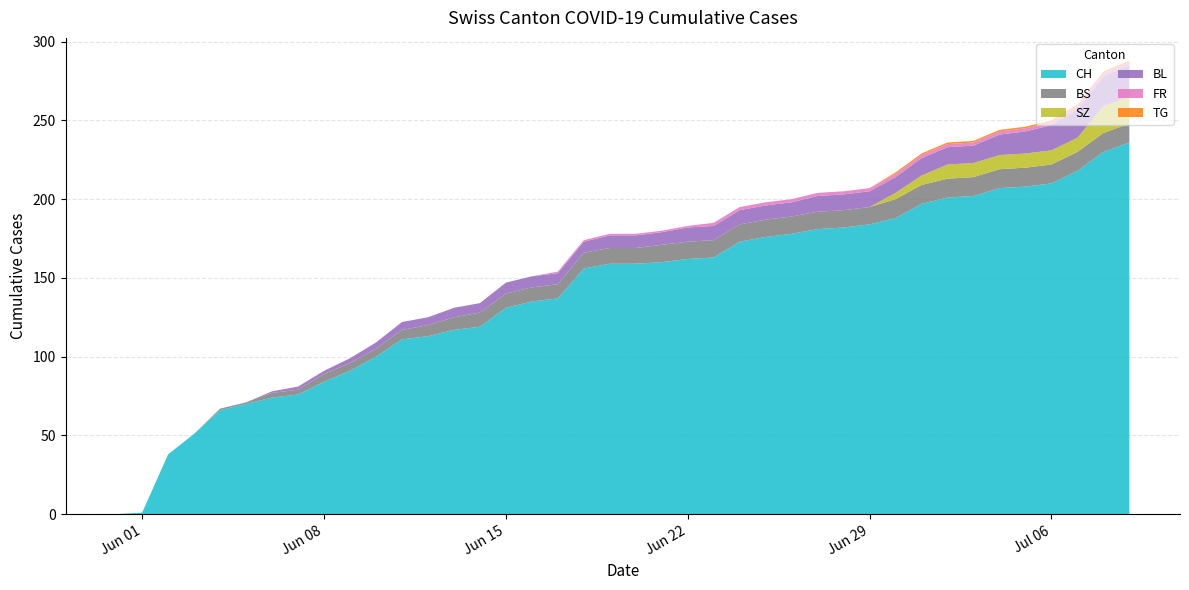

Reading left to right, extract all data points from this chart.

CH: 2020-05-31=0	2020-06-01=1	2020-06-02=38	2020-06-03=51	2020-06-04=66	2020-06-05=70	2020-06-06=74	2020-06-07=76	2020-06-08=84	2020-06-09=91	2020-06-10=100	2020-06-11=111	2020-06-12=113	2020-06-13=117	2020-06-14=119	2020-06-15=131	2020-06-16=135	2020-06-17=137	2020-06-18=156	2020-06-19=159	2020-06-20=159	2020-06-21=160	2020-06-22=162	2020-06-23=163	2020-06-24=173	2020-06-25=176	2020-06-26=178	2020-06-27=181	2020-06-28=182	2020-06-29=184	2020-06-30=188	2020-07-01=197	2020-07-02=201	2020-07-03=202	2020-07-04=207	2020-07-05=208	2020-07-06=210	2020-07-07=218	2020-07-08=230	2020-07-09=236
BS: 2020-05-31=0	2020-06-01=0	2020-06-02=0	2020-06-03=0	2020-06-04=1	2020-06-05=1	2020-06-06=3	2020-06-07=3	2020-06-08=5	2020-06-09=5	2020-06-10=5	2020-06-11=6	2020-06-12=7	2020-06-13=8	2020-06-14=9	2020-06-15=9	2020-06-16=9	2020-06-17=9	2020-06-18=10	2020-06-19=10	2020-06-20=10	2020-06-21=11	2020-06-22=11	2020-06-23=11	2020-06-24=11	2020-06-25=11	2020-06-26=11	2020-06-27=11	2020-06-28=11	2020-06-29=11	2020-06-30=12	2020-07-01=12	2020-07-02=12	2020-07-03=12	2020-07-04=12	2020-07-05=12	2020-07-06=12	2020-07-07=12	2020-07-08=12	2020-07-09=12
SZ: 2020-05-31=0	2020-06-01=0	2020-06-02=0	2020-06-03=0	2020-06-04=0	2020-06-05=0	2020-06-06=0	2020-06-07=0	2020-06-08=0	2020-06-09=0	2020-06-10=0	2020-06-11=0	2020-06-12=0	2020-06-13=0	2020-06-14=0	2020-06-15=0	2020-06-16=0	2020-06-17=0	2020-06-18=0	2020-06-19=0	2020-06-20=0	2020-06-21=0	2020-06-22=0	2020-06-23=0	2020-06-24=0	2020-06-25=0	2020-06-26=0	2020-06-27=0	2020-06-28=0	2020-06-29=0	2020-06-30=4	2020-07-01=6	2020-07-02=9	2020-07-03=9	2020-07-04=9	2020-07-05=9	2020-07-06=9	2020-07-07=9	2020-07-08=17	2020-07-09=17
FR: 2020-05-31=0	2020-06-01=0	2020-06-02=0	2020-06-03=0	2020-06-04=0	2020-06-05=0	2020-06-06=0	2020-06-07=0	2020-06-08=0	2020-06-09=0	2020-06-10=0	2020-06-11=0	2020-06-12=0	2020-06-13=0	2020-06-14=0	2020-06-15=0	2020-06-16=0	2020-06-17=1	2020-06-18=1	2020-06-19=1	2020-06-20=1	2020-06-21=1	2020-06-22=1	2020-06-23=2	2020-06-24=2	2020-06-25=2	2020-06-26=2	2020-06-27=2	2020-06-28=2	2020-06-29=2	2020-06-30=2	2020-07-01=2	2020-07-02=2	2020-07-03=2	2020-07-04=2	2020-07-05=2	2020-07-06=2	2020-07-07=2	2020-07-08=2	2020-07-09=2
TG: 2020-05-31=0	2020-06-01=0	2020-06-02=0	2020-06-03=0	2020-06-04=0	2020-06-05=0	2020-06-06=0	2020-06-07=0	2020-06-08=0	2020-06-09=0	2020-06-10=0	2020-06-11=0	2020-06-12=0	2020-06-13=0	2020-06-14=0	2020-06-15=0	2020-06-16=0	2020-06-17=0	2020-06-18=0	2020-06-19=0	2020-06-20=0	2020-06-21=0	2020-06-22=0	2020-06-23=0	2020-06-24=0	2020-06-25=0	2020-06-26=0	2020-06-27=0	2020-06-28=0	2020-06-29=0	2020-06-30=1	2020-07-01=1	2020-07-02=1	2020-07-03=1	2020-07-04=1	2020-07-05=1	2020-07-06=1	2020-07-07=1	2020-07-08=1	2020-07-09=1
BL: 2020-05-31=0	2020-06-01=0	2020-06-02=0	2020-06-03=0	2020-06-04=0	2020-06-05=0	2020-06-06=1	2020-06-07=2	2020-06-08=2	2020-06-09=3	2020-06-10=4	2020-06-11=5	2020-06-12=5	2020-06-13=6	2020-06-14=6	2020-06-15=7	2020-06-16=7	2020-06-17=7	2020-06-18=7	2020-06-19=8	2020-06-20=8	2020-06-21=8	2020-06-22=9	2020-06-23=9	2020-06-24=9	2020-06-25=9	2020-06-26=9	2020-06-27=10	2020-06-28=10	2020-06-29=10	2020-06-30=10	2020-07-01=11	2020-07-02=11	2020-07-03=11	2020-07-04=13	2020-07-05=14	2020-07-06=16	2020-07-07=18	2020-07-08=19	2020-07-09=20